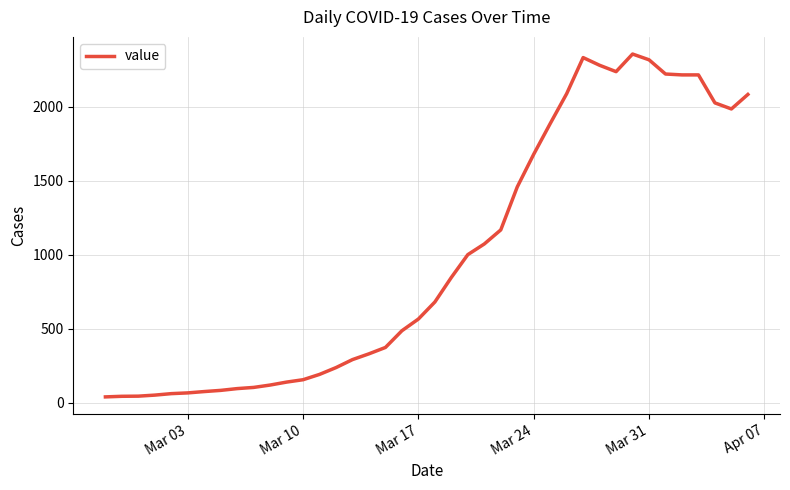

What is the greatest value displayed?

2357